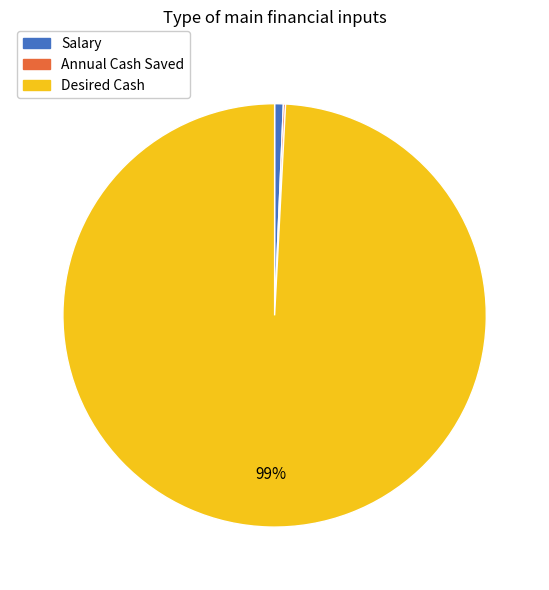

What is the largest slice in the pie chart?

Desired Cash